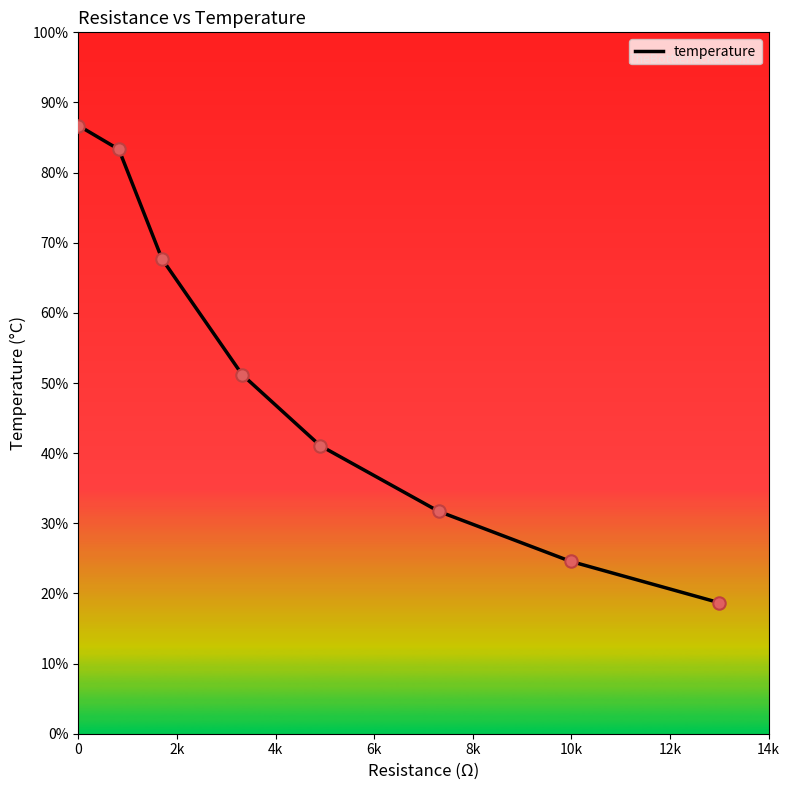

True or false: the data has more than 0 interior local peaks.

False